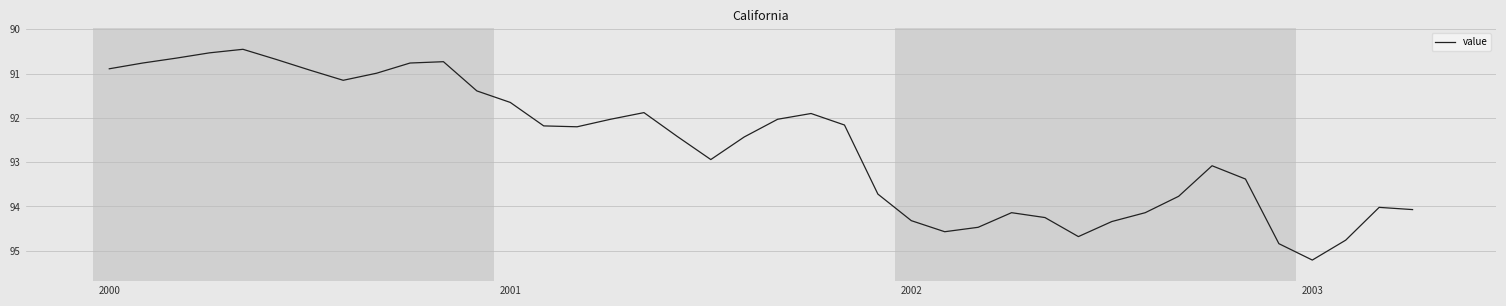

What is the difference between the maximum and minimum values?

4.8